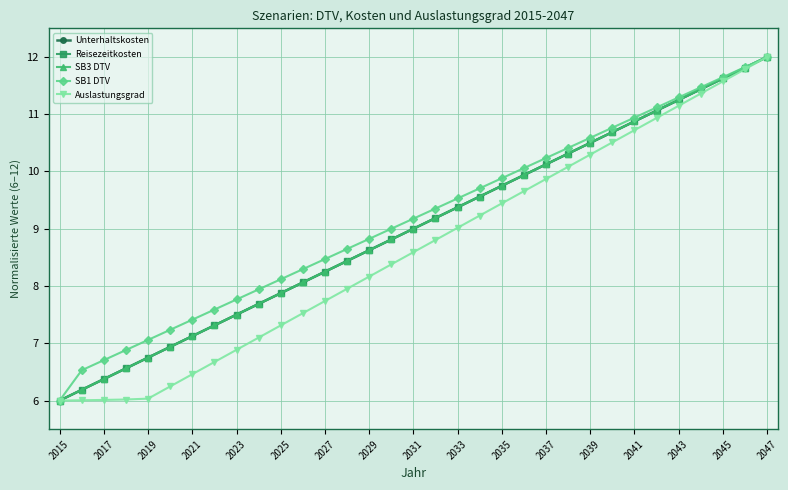

True or false: SB3 DTV and Unterhaltskosten intersect in this chart.

False